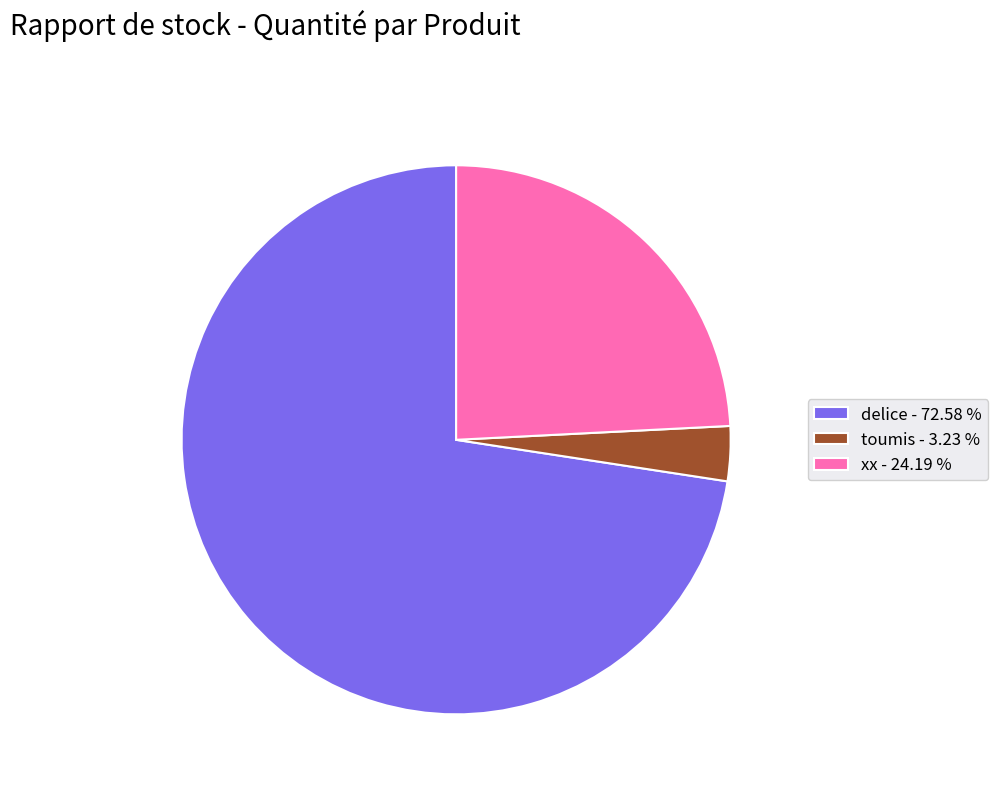

What is the smallest slice in the pie chart?

toumis